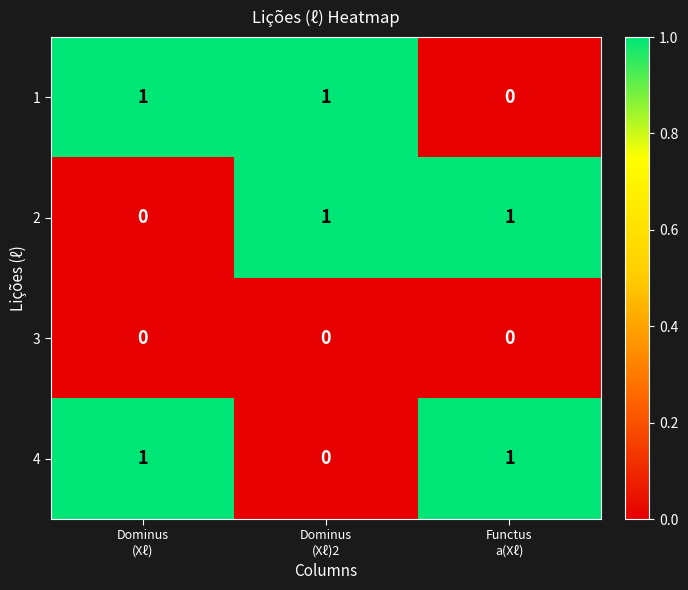

How many 2 values are between 0 and 1?

3